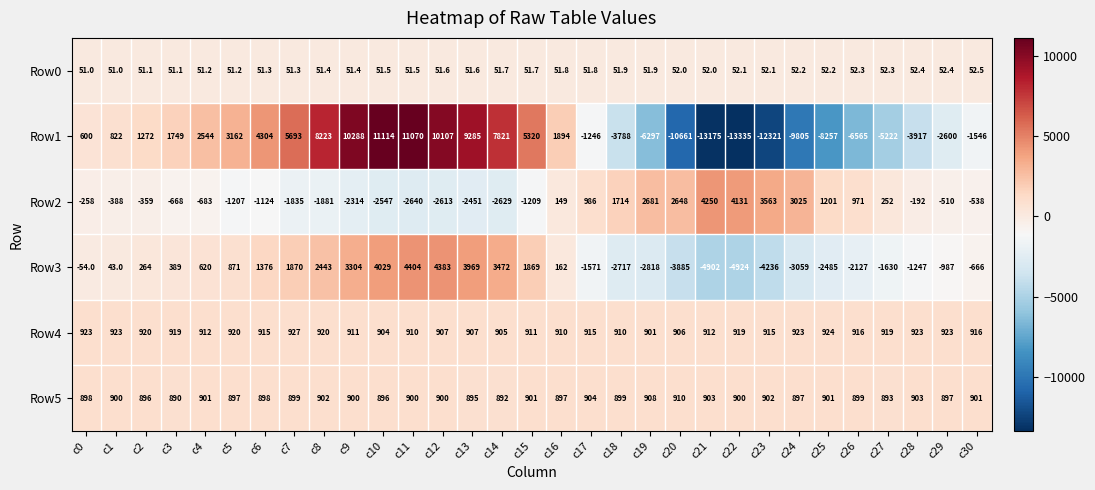

Read the Row2 value at c18.

1714.0